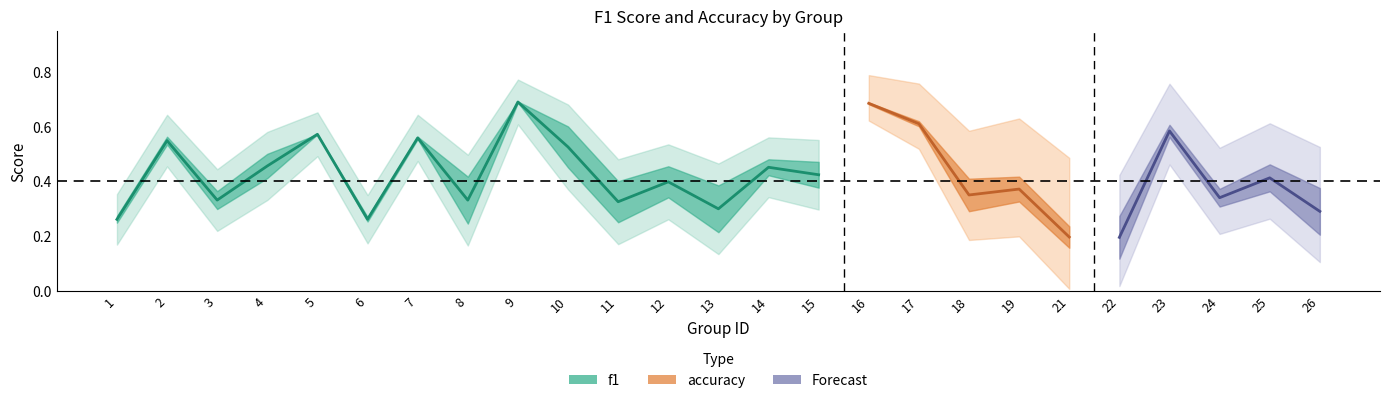

What is the approximate value at 11?

0.3